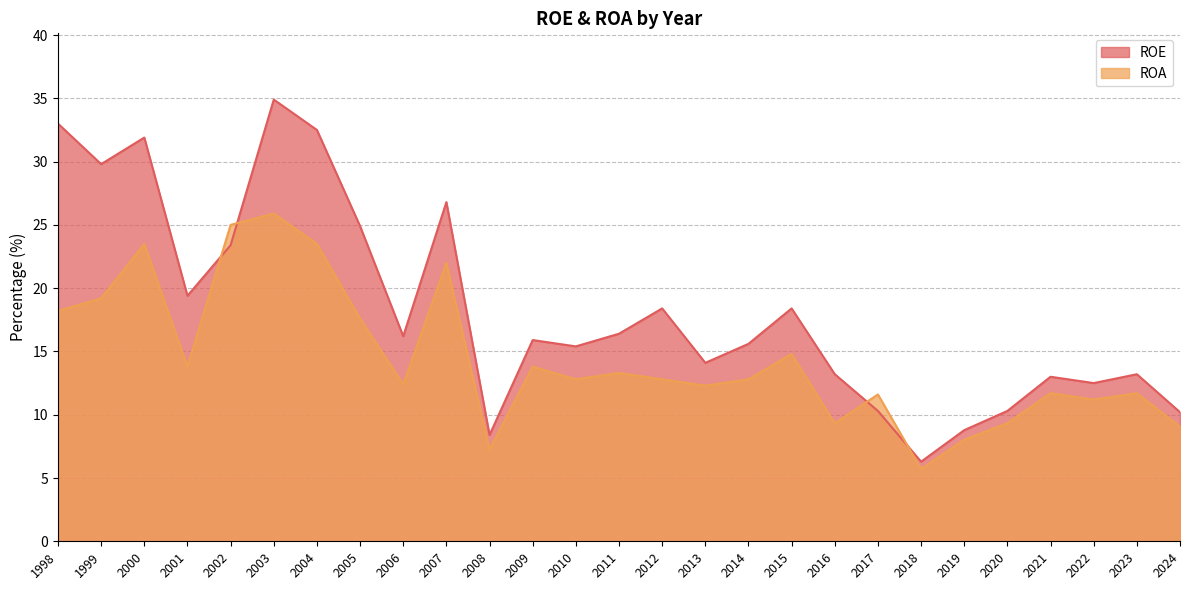

Which has a higher value, 2017 or 2024?

2017